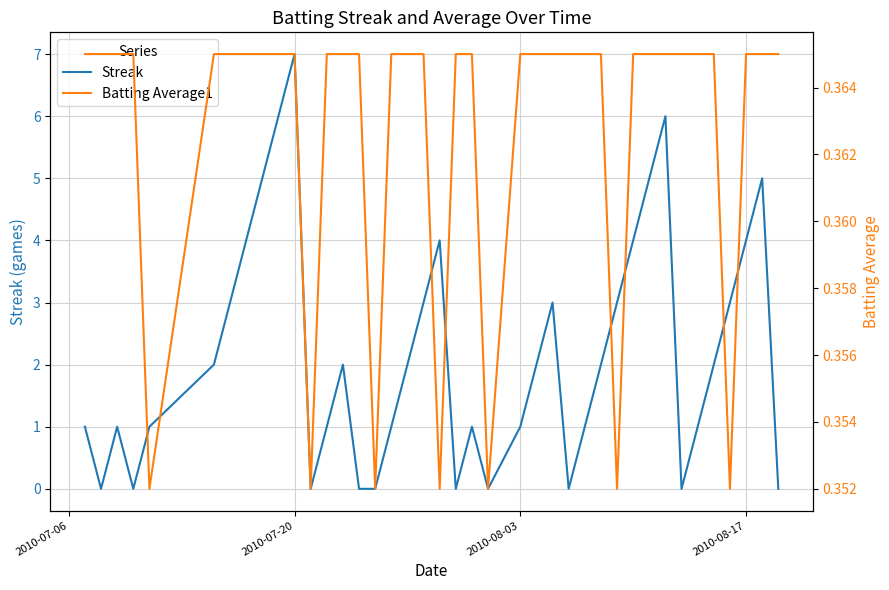

At which label does Streak reach its peak?

2010-07-20